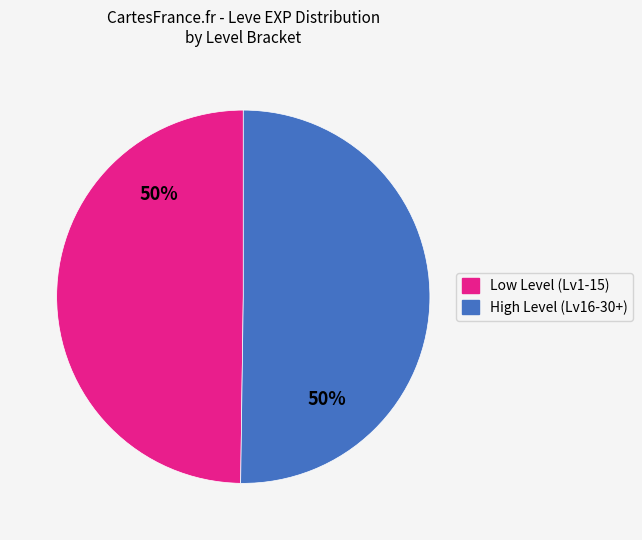

What percentage is the High Level (Lv16-30+) slice, to the nearest percent?

50%